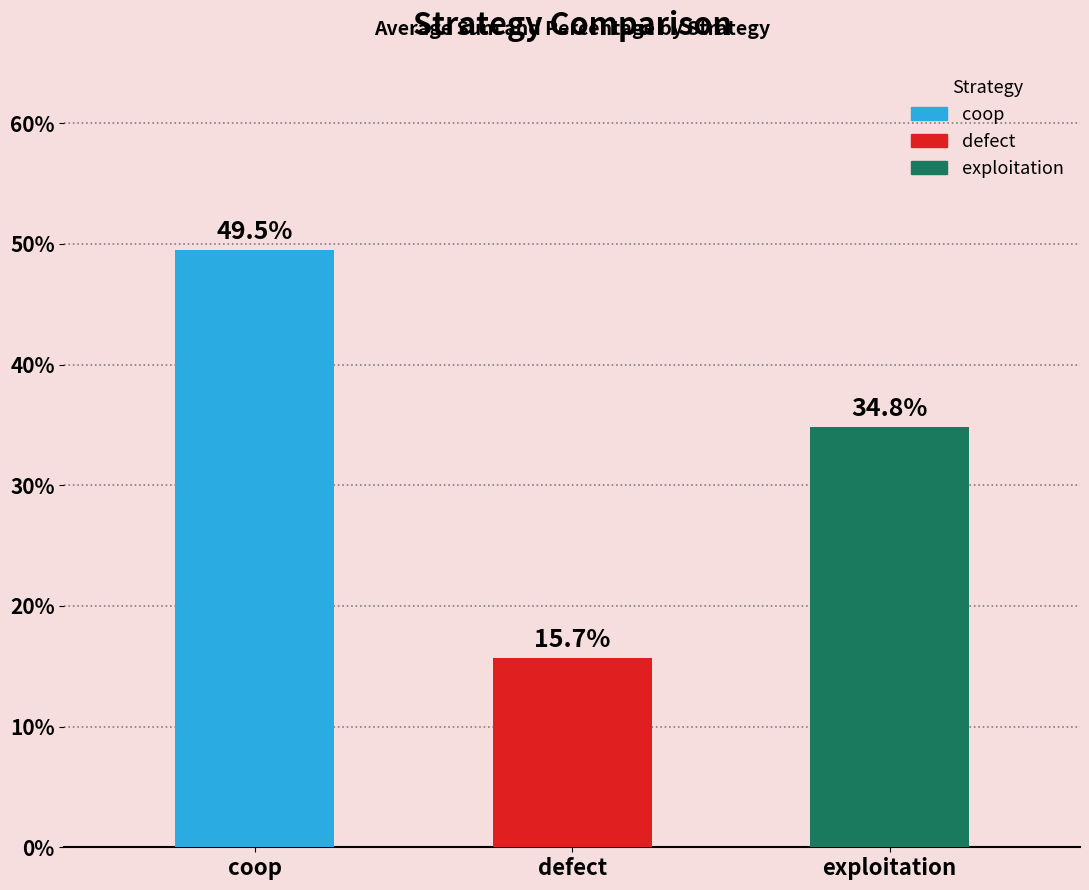

Where is the data nearest to the value 0?

defect